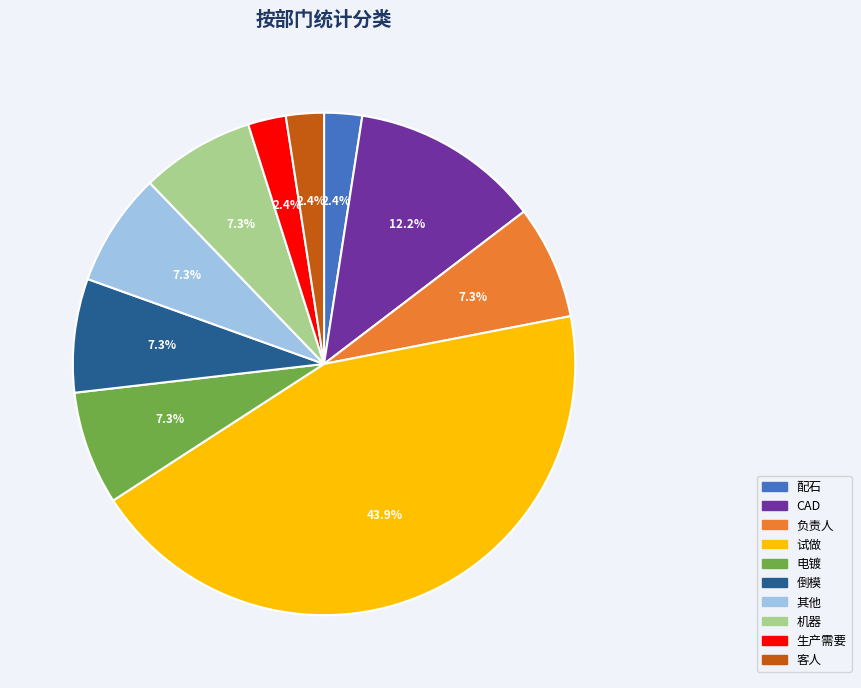

To the nearest percent, what portion does 其他 represent?

7%